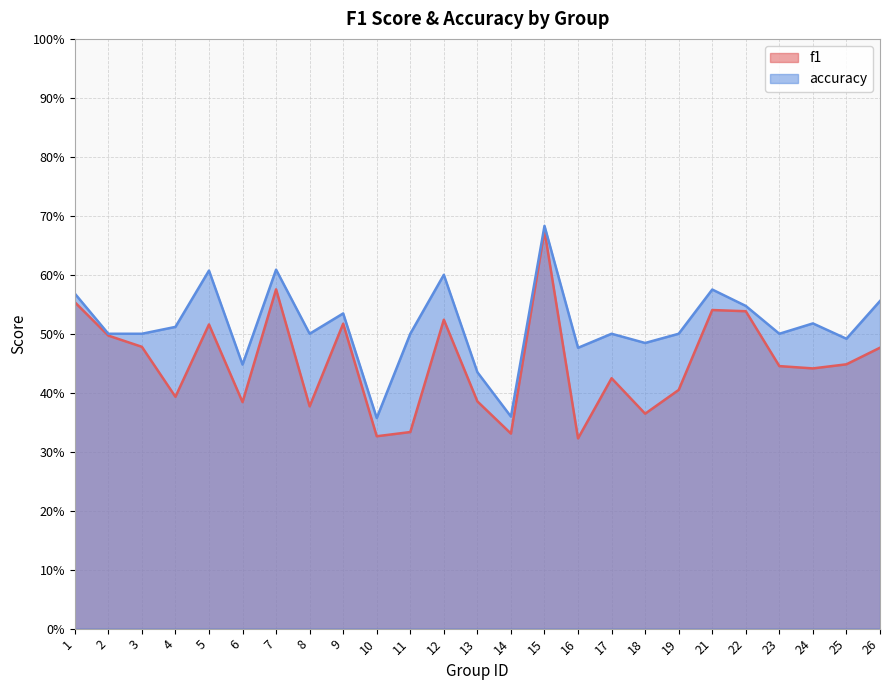

Which series changed the most between 21 and 25?

f1